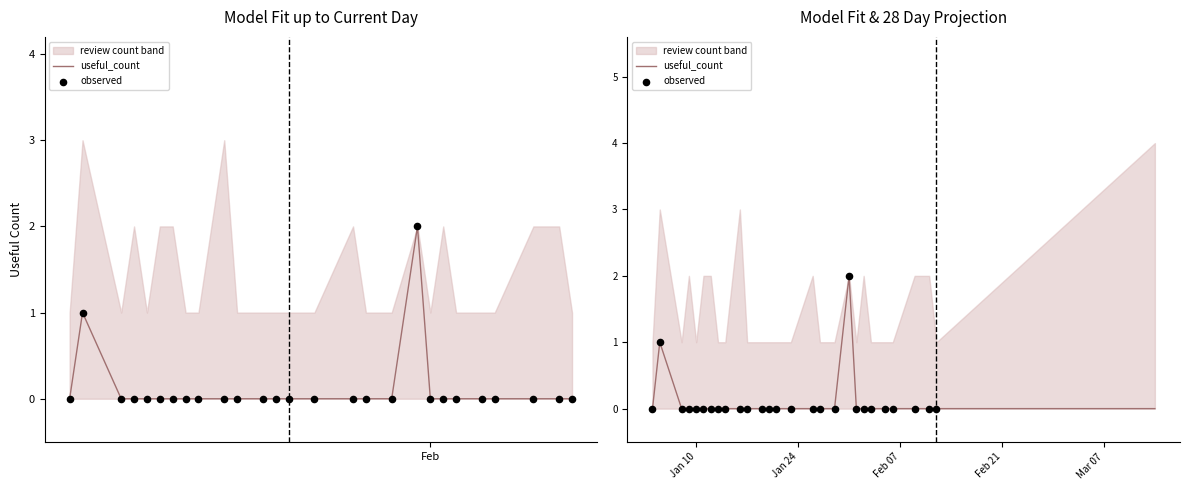

Between 6 and 11, which is larger?

11